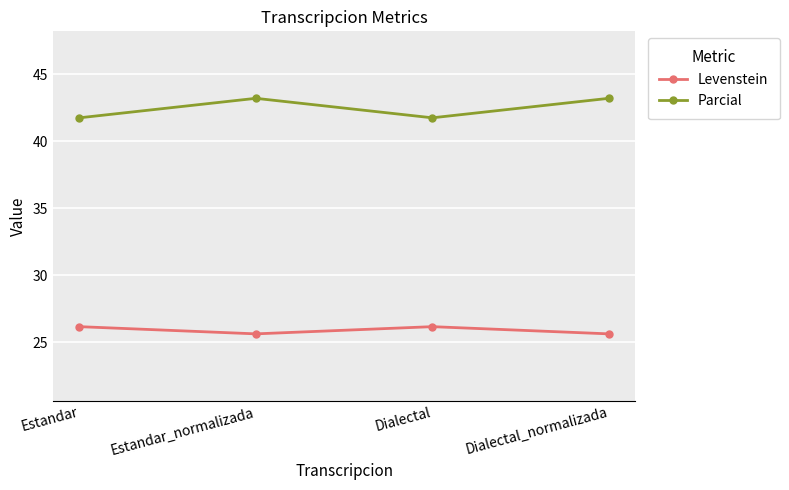

What is the value of the Parcial point at the 1st from the left?

41.8